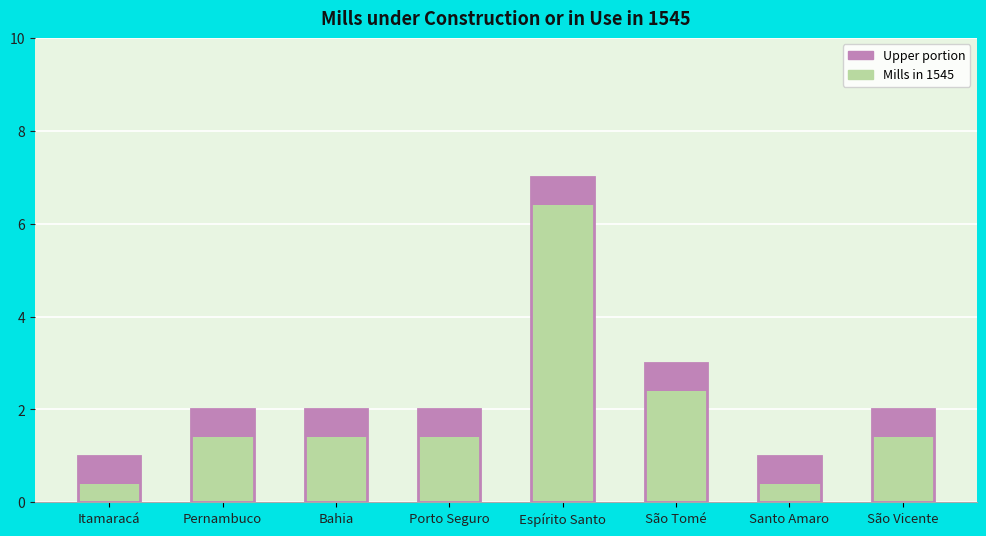

True or false: the data shows 0 at Itamaracá.

False